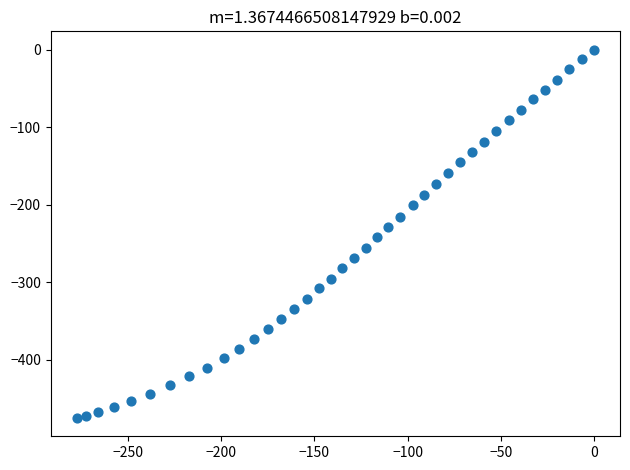

What is the range of X values (max minus min)?

277.6